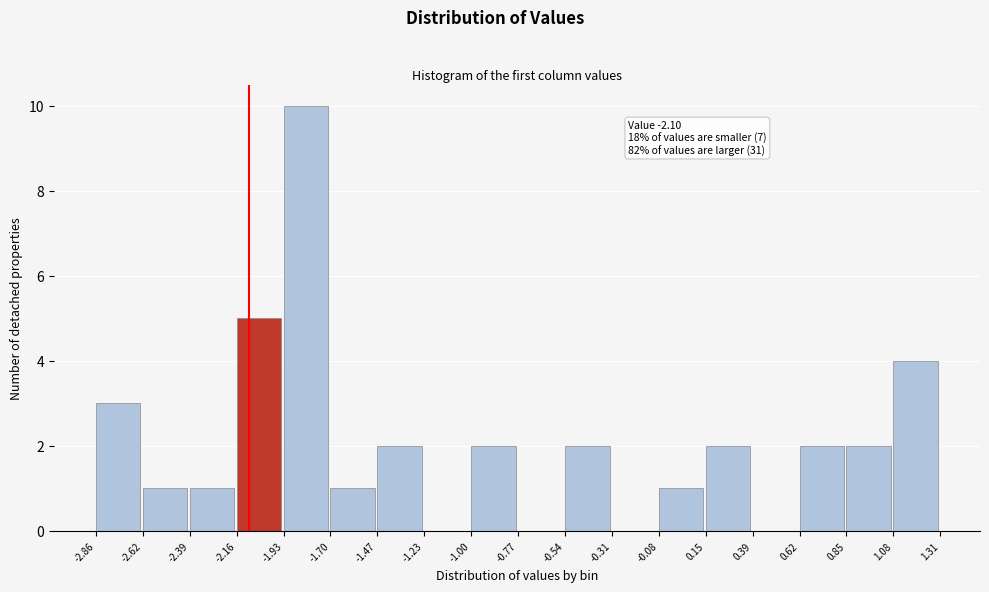

Which range on the x-axis has the tallest bar?

-1.93 to -1.70